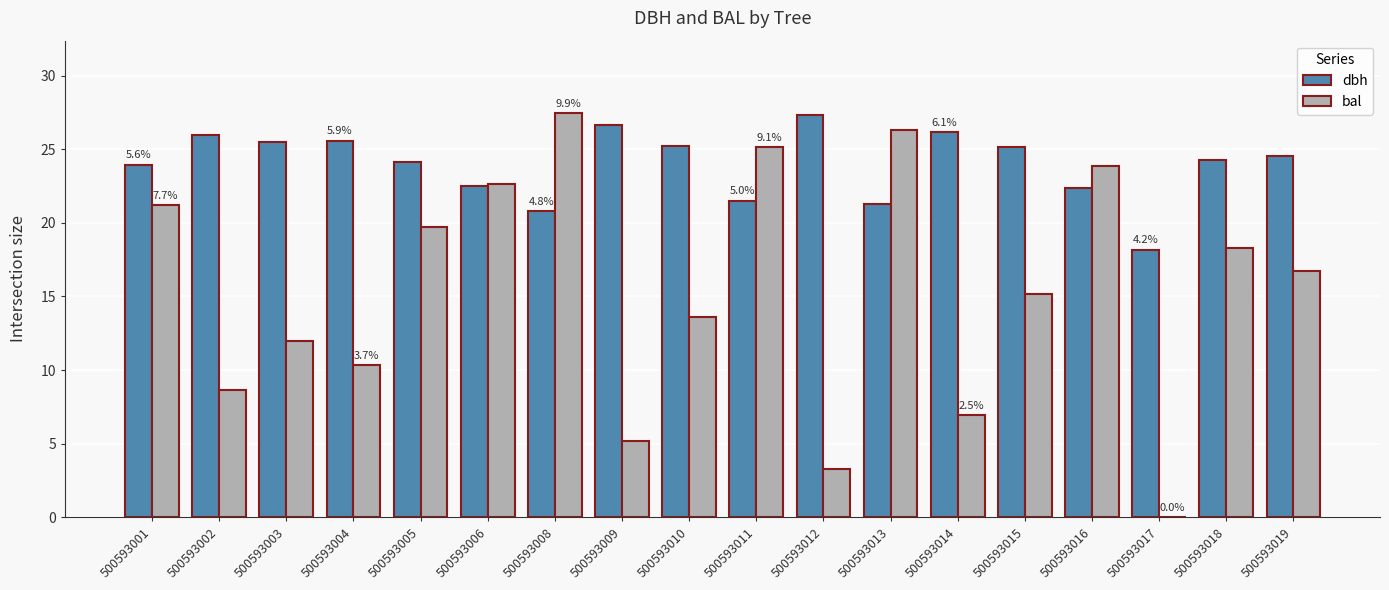

What is the difference between the dbh values at 500593018 and 500593011?

2.7